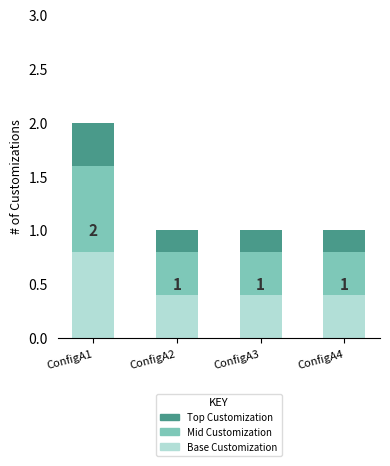

What is the total value across all series at ConfigA1?

2.0